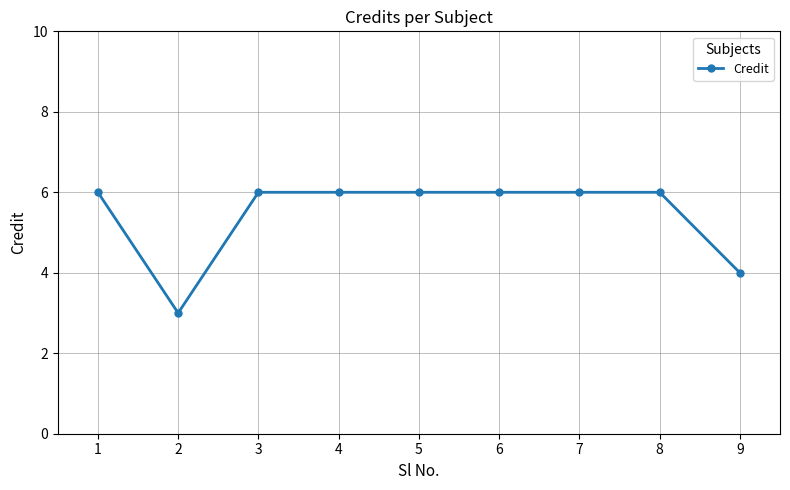

What is the change in value from 2 to 5?

+3